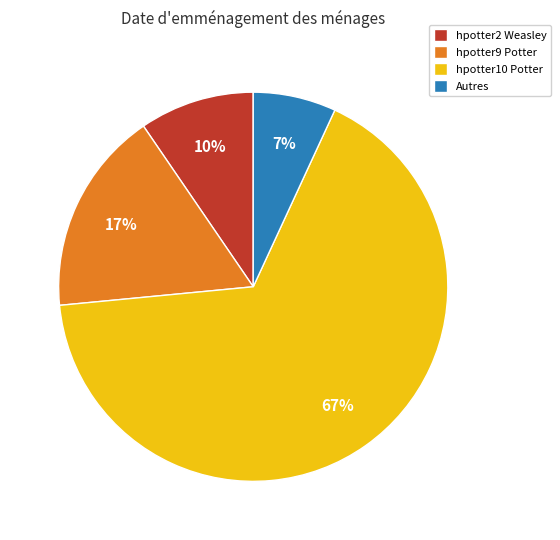

Count the number of slices in the pie.

4